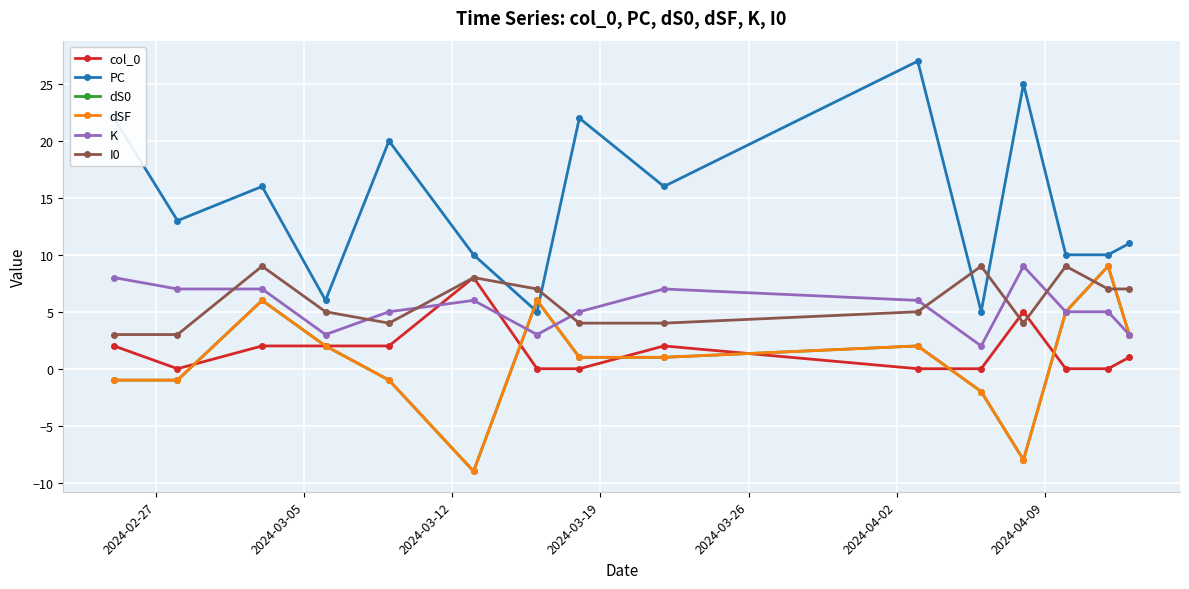

What is the difference between the second highest and second lowest values in the I0 series?

6